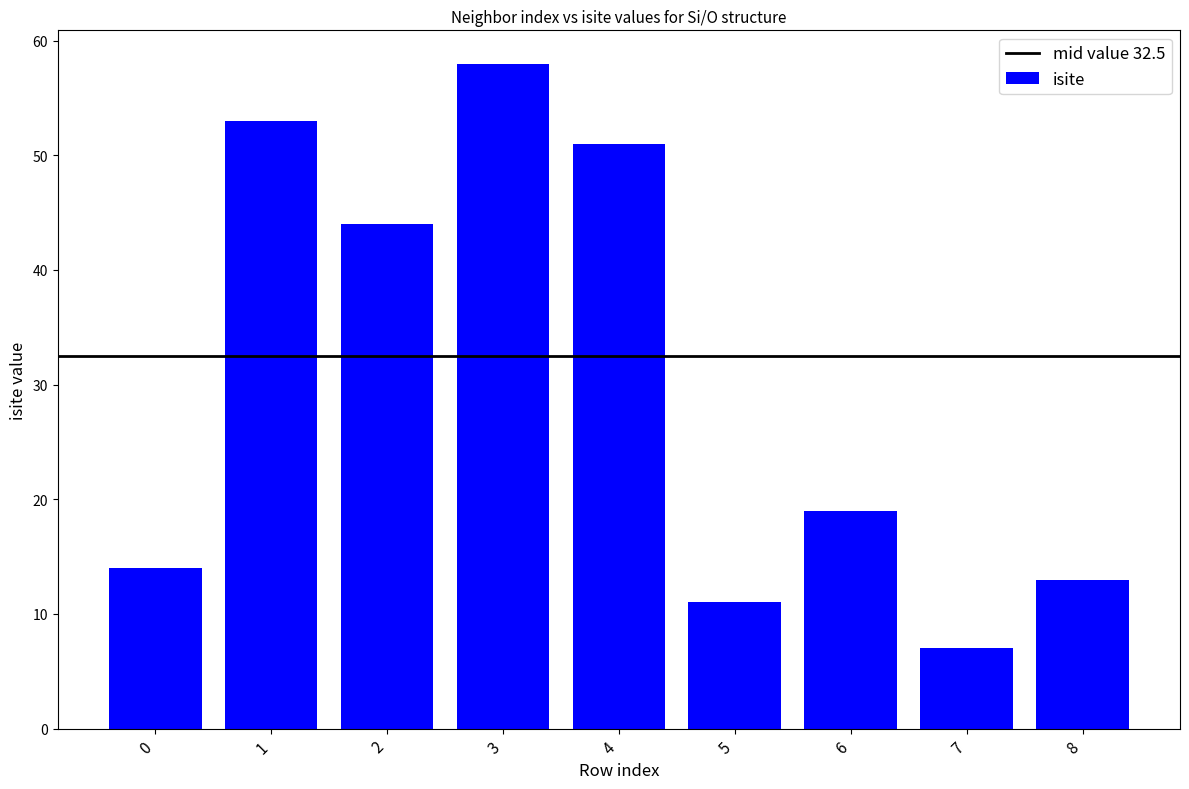

What is the average value?

30